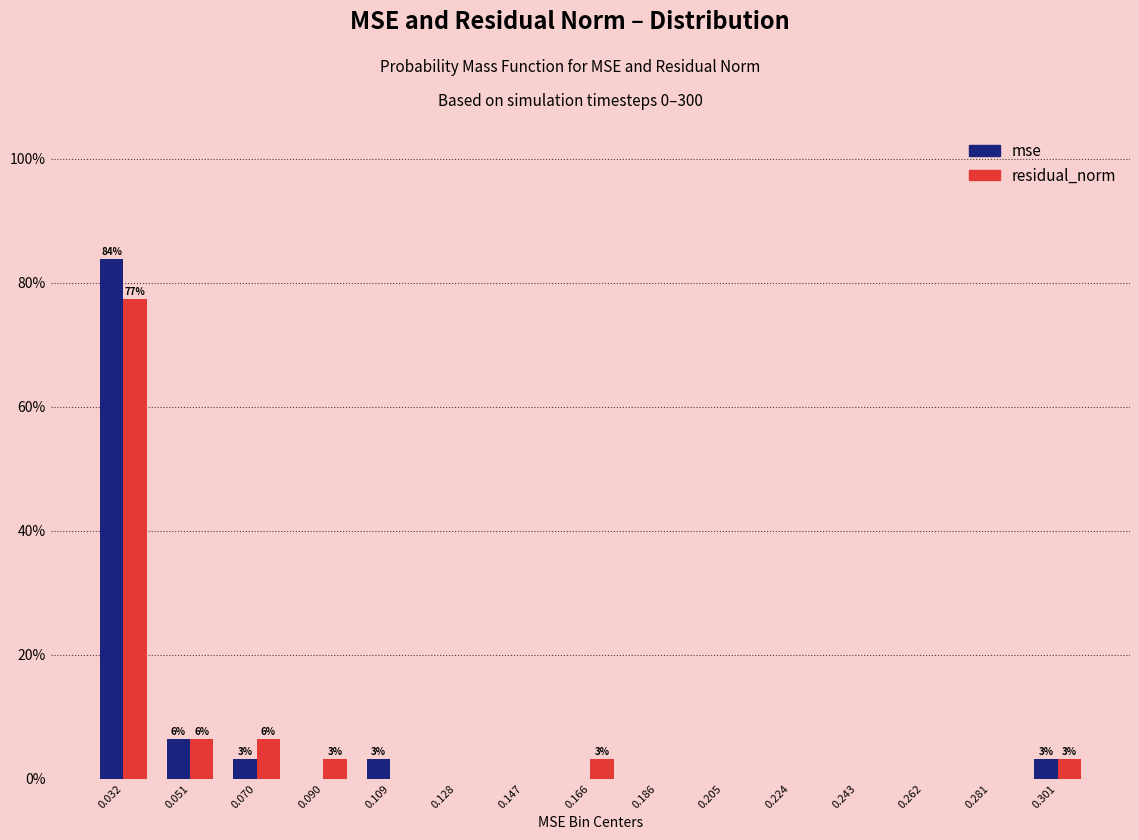

Reading right to left, extract all data points from this chart.

mse: 0.301=3.2	0.281=0.0	0.262=0.0	0.243=0.0	0.224=0.0	0.205=0.0	0.186=0.0	0.166=0.0	0.147=0.0	0.128=0.0	0.109=3.2	0.090=0.0	0.070=3.2	0.051=6.5	0.032=83.9
residual_norm: 0.301=3.2	0.281=0.0	0.262=0.0	0.243=0.0	0.224=0.0	0.205=0.0	0.186=0.0	0.166=3.2	0.147=0.0	0.128=0.0	0.109=0.0	0.090=3.2	0.070=6.5	0.051=6.5	0.032=77.4